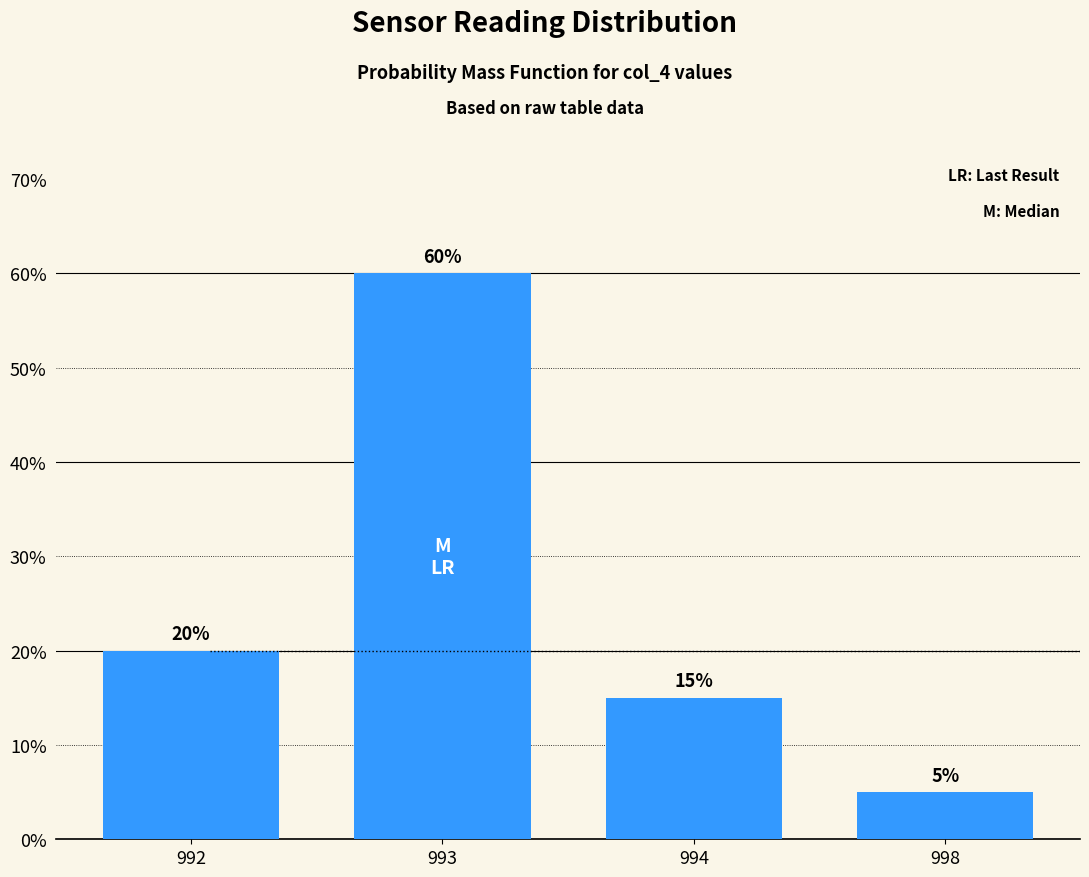

At which category does the chart reach its minimum across all series?

998